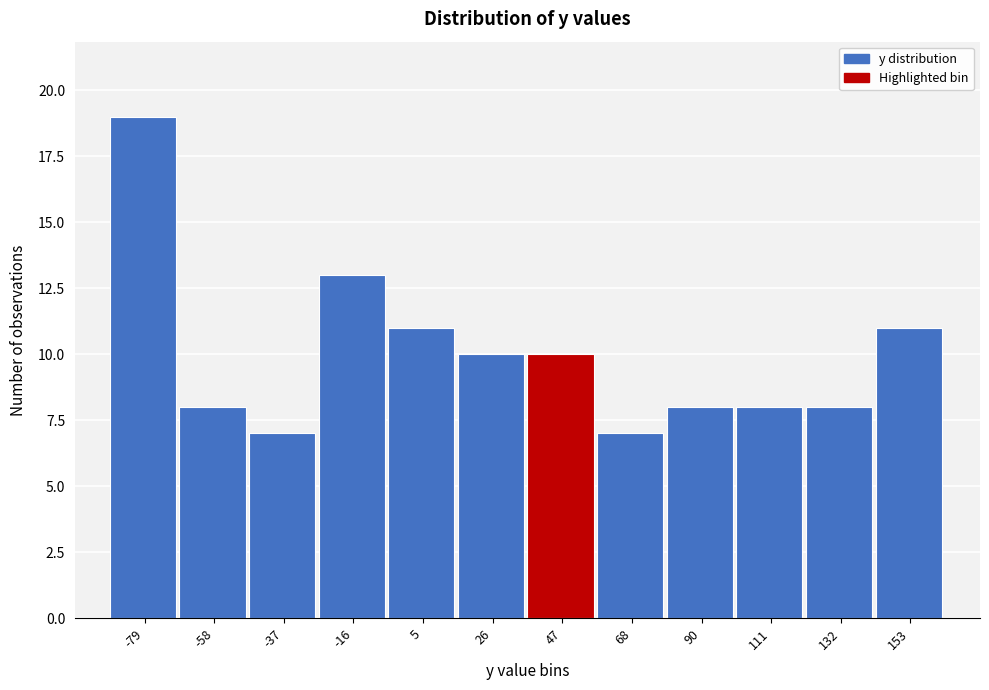

Reading right to left, list all the values displayed in this chart.

153=11	132=8	111=8	90=8	68=7	47=10	26=10	5=11	-16=13	-37=7	-58=8	-79=19